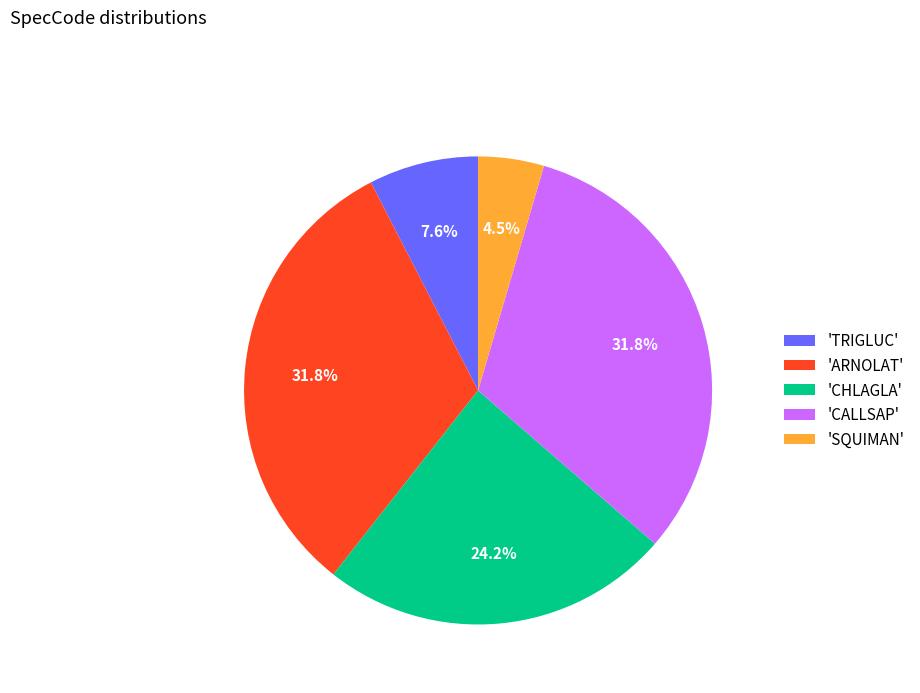

Approximately how many times larger is the value at 'CHLAGLA' compared to 'TRIGLUC'?

3.2